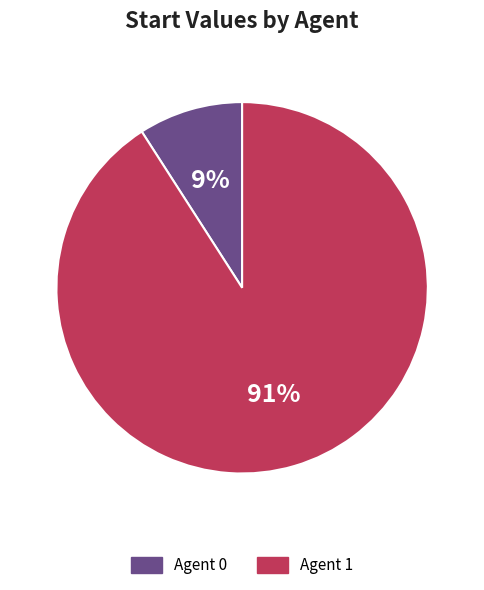

To the nearest percent, what is the difference between the largest and smallest slice percentages?

82%